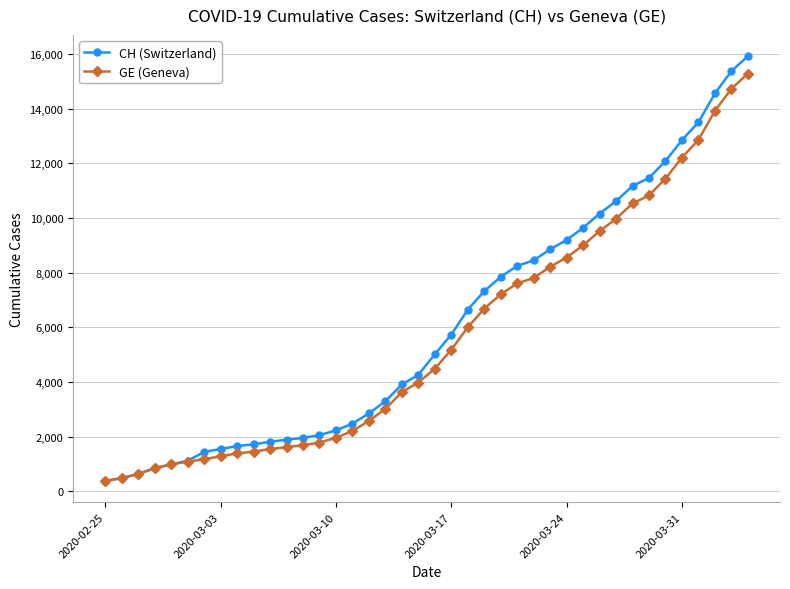

At how many categories does at least one series exceed 7926?

15